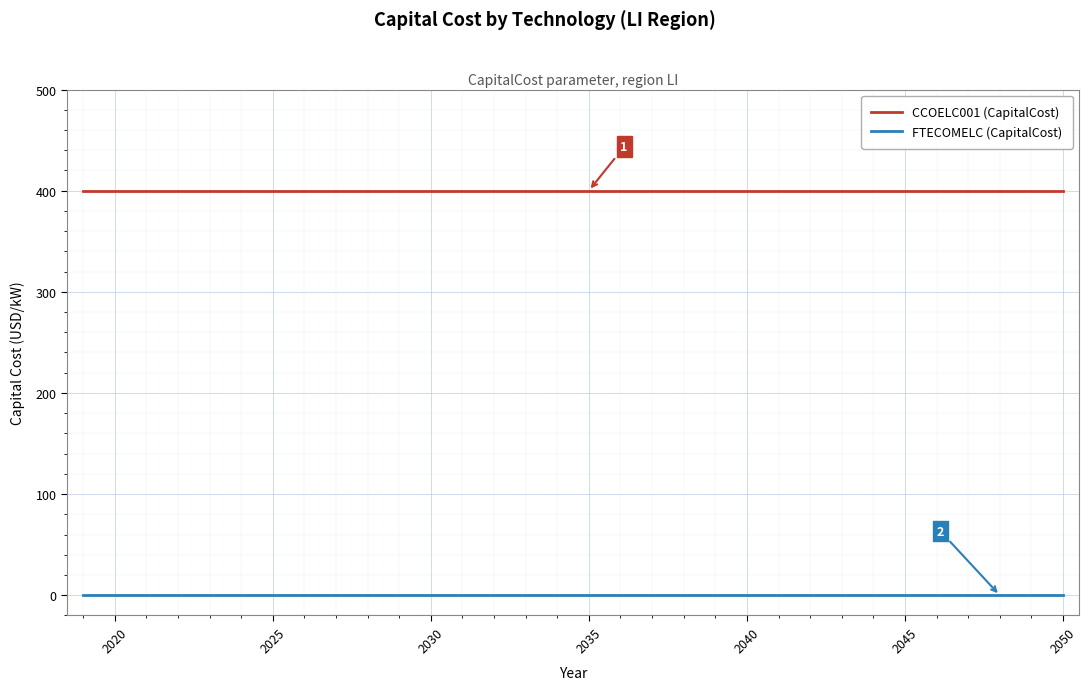

Which series has the largest total across all categories?

CCOELC001 (CapitalCost)